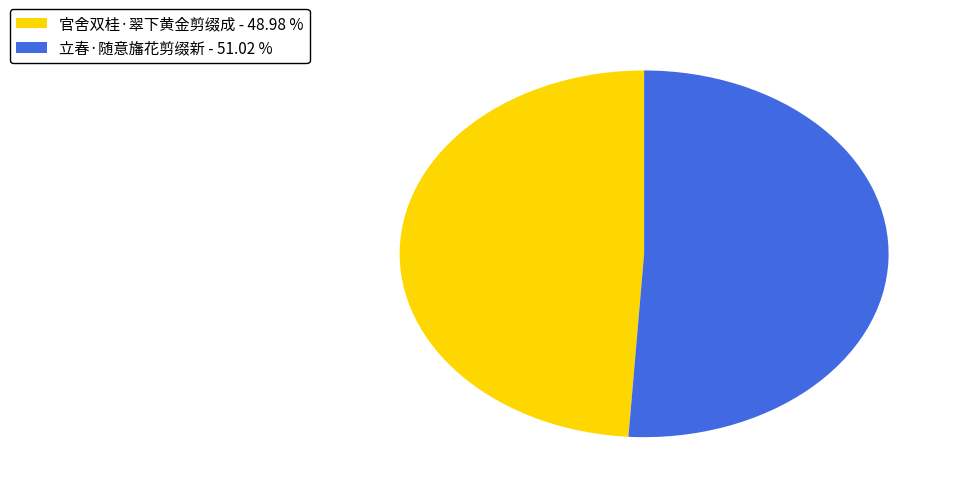

How many slices are in this pie chart?

2